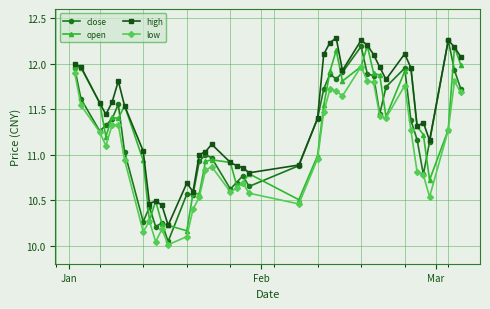

Which series has the largest range (max minus min)?

close